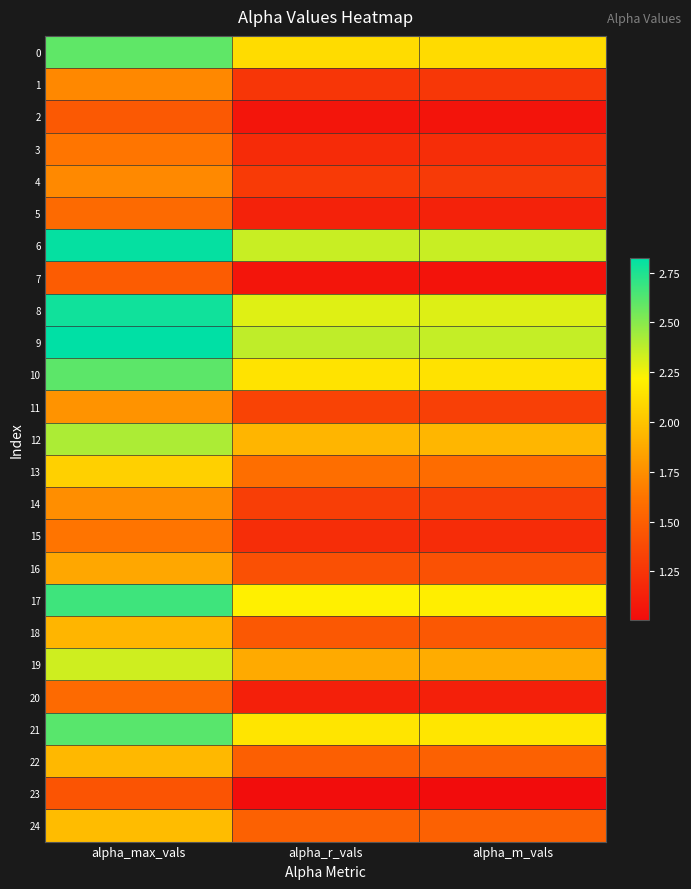

Reading left to right, list all the values displayed in this chart.

0: alpha_max_vals=2.6	alpha_r_vals=2.1	alpha_m_vals=2.1
1: alpha_max_vals=1.7	alpha_r_vals=1.3	alpha_m_vals=1.3
2: alpha_max_vals=1.5	alpha_r_vals=1.1	alpha_m_vals=1.1
3: alpha_max_vals=1.6	alpha_r_vals=1.2	alpha_m_vals=1.2
4: alpha_max_vals=1.7	alpha_r_vals=1.3	alpha_m_vals=1.3
5: alpha_max_vals=1.6	alpha_r_vals=1.1	alpha_m_vals=1.1
6: alpha_max_vals=2.8	alpha_r_vals=2.3	alpha_m_vals=2.3
7: alpha_max_vals=1.5	alpha_r_vals=1.1	alpha_m_vals=1.0
8: alpha_max_vals=2.8	alpha_r_vals=2.3	alpha_m_vals=2.3
9: alpha_max_vals=2.8	alpha_r_vals=2.4	alpha_m_vals=2.4
10: alpha_max_vals=2.6	alpha_r_vals=2.1	alpha_m_vals=2.1
11: alpha_max_vals=1.8	alpha_r_vals=1.3	alpha_m_vals=1.3
12: alpha_max_vals=2.4	alpha_r_vals=1.9	alpha_m_vals=1.9
13: alpha_max_vals=2.1	alpha_r_vals=1.6	alpha_m_vals=1.6
14: alpha_max_vals=1.7	alpha_r_vals=1.3	alpha_m_vals=1.3
15: alpha_max_vals=1.6	alpha_r_vals=1.2	alpha_m_vals=1.2
16: alpha_max_vals=1.9	alpha_r_vals=1.4	alpha_m_vals=1.4
17: alpha_max_vals=2.7	alpha_r_vals=2.2	alpha_m_vals=2.2
18: alpha_max_vals=1.9	alpha_r_vals=1.5	alpha_m_vals=1.5
19: alpha_max_vals=2.3	alpha_r_vals=1.9	alpha_m_vals=1.9
20: alpha_max_vals=1.6	alpha_r_vals=1.1	alpha_m_vals=1.1
21: alpha_max_vals=2.6	alpha_r_vals=2.2	alpha_m_vals=2.2
22: alpha_max_vals=1.9	alpha_r_vals=1.5	alpha_m_vals=1.5
23: alpha_max_vals=1.4	alpha_r_vals=1.0	alpha_m_vals=1.0
24: alpha_max_vals=2.0	alpha_r_vals=1.5	alpha_m_vals=1.5